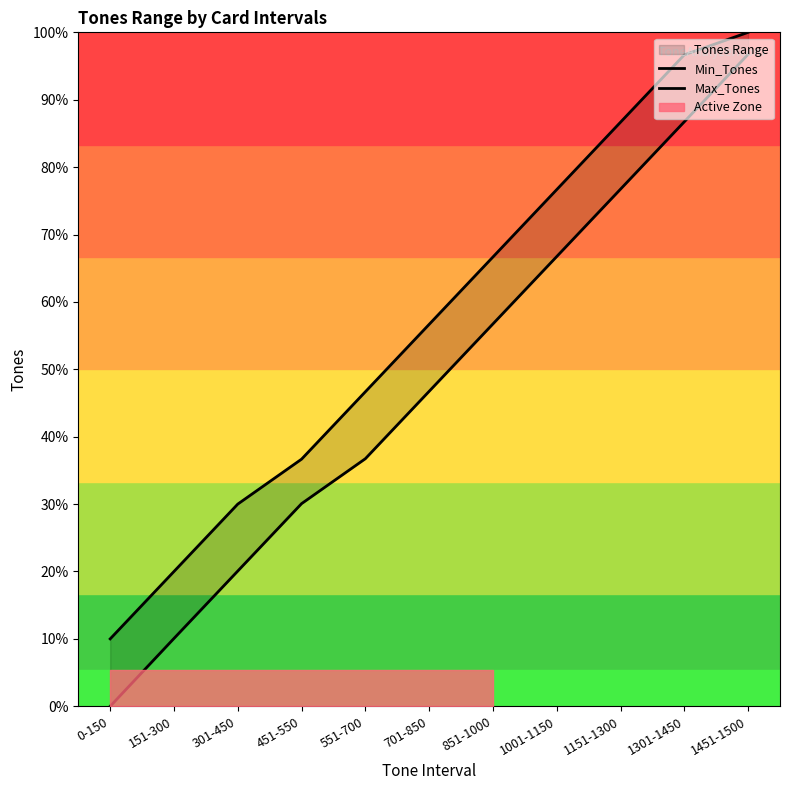

How many Min_Tones values are between 301 and 1151?

7